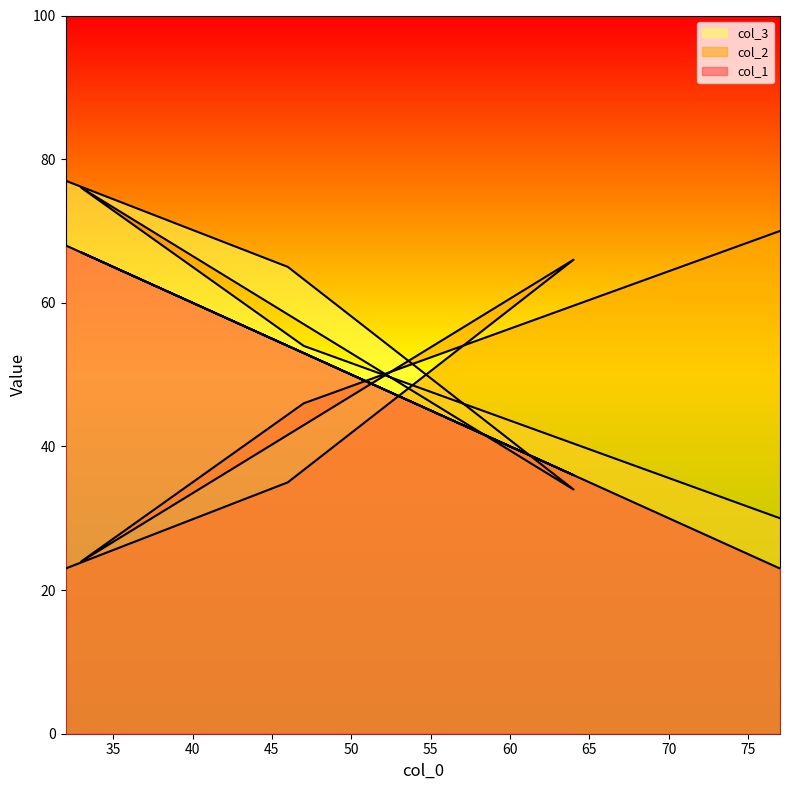

Where is col_1 nearest to the value 45?

47